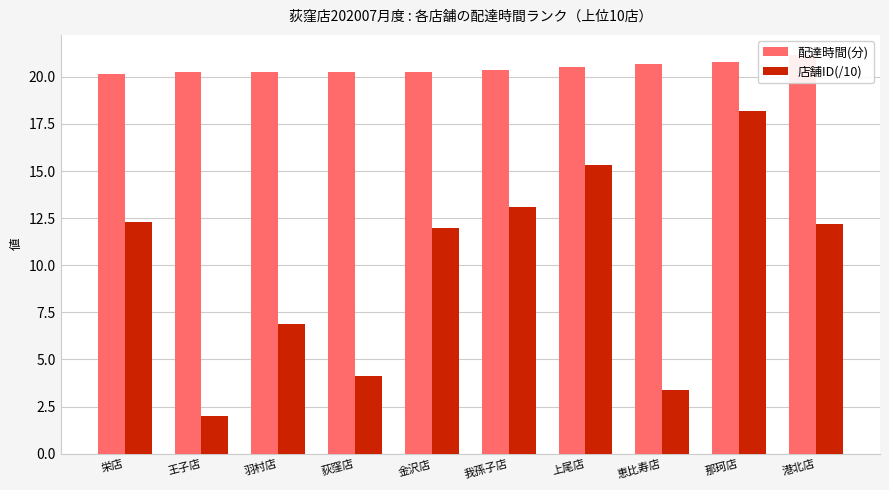

Rank the categories by 配達時間(分) value from lowest to highest.

栄店, 王子店, 羽村店, 荻窪店, 金沢店, 我孫子店, 上尾店, 恵比寿店, 那珂店, 港北店